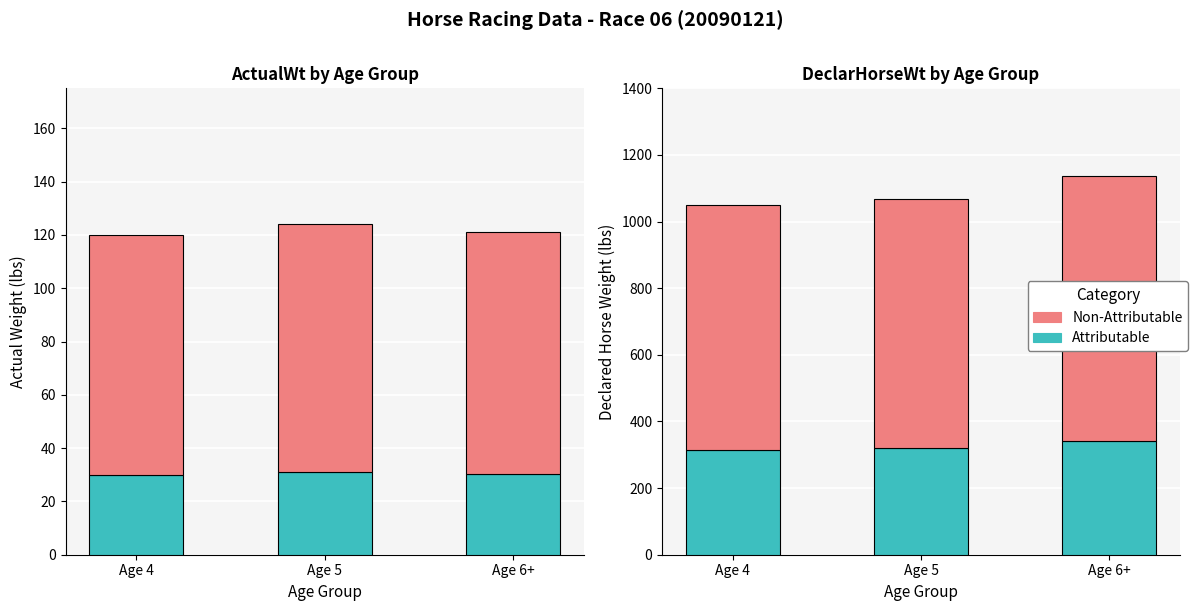

How many bars are there in each group?

2